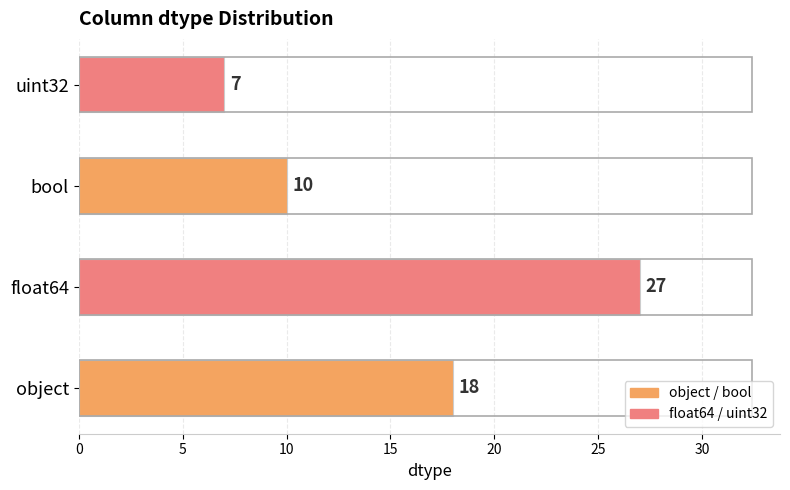

What is the greatest value displayed?

27